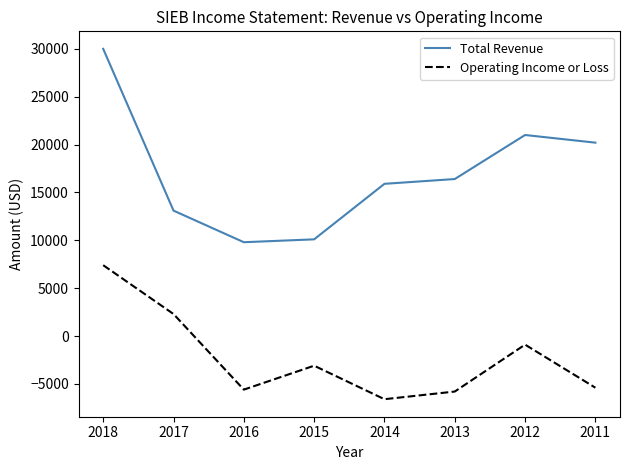

Is the value of Operating Income or Loss at 2018 greater than the value of Total Revenue at 2015?

No